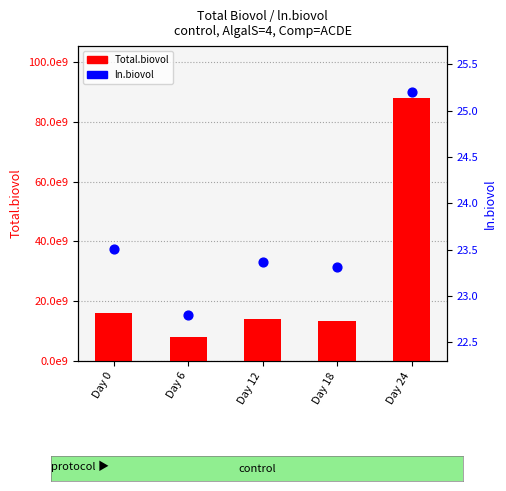

At which category is the sum across all series the highest?

Day 24